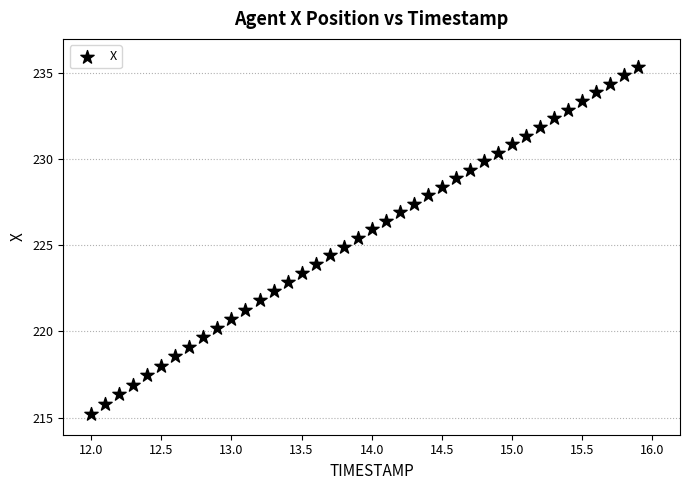

What is the range of Y values (max minus min)?

20.2